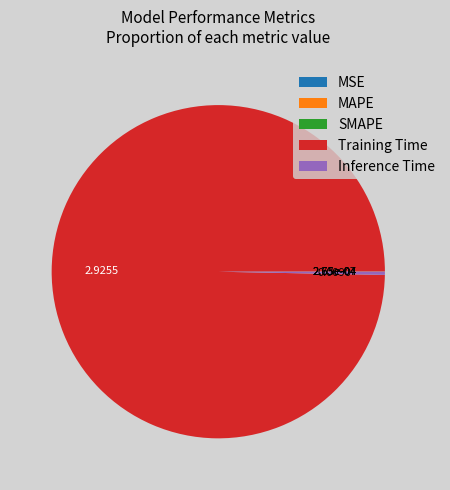

Which category has the biggest portion of the pie?

Training Time